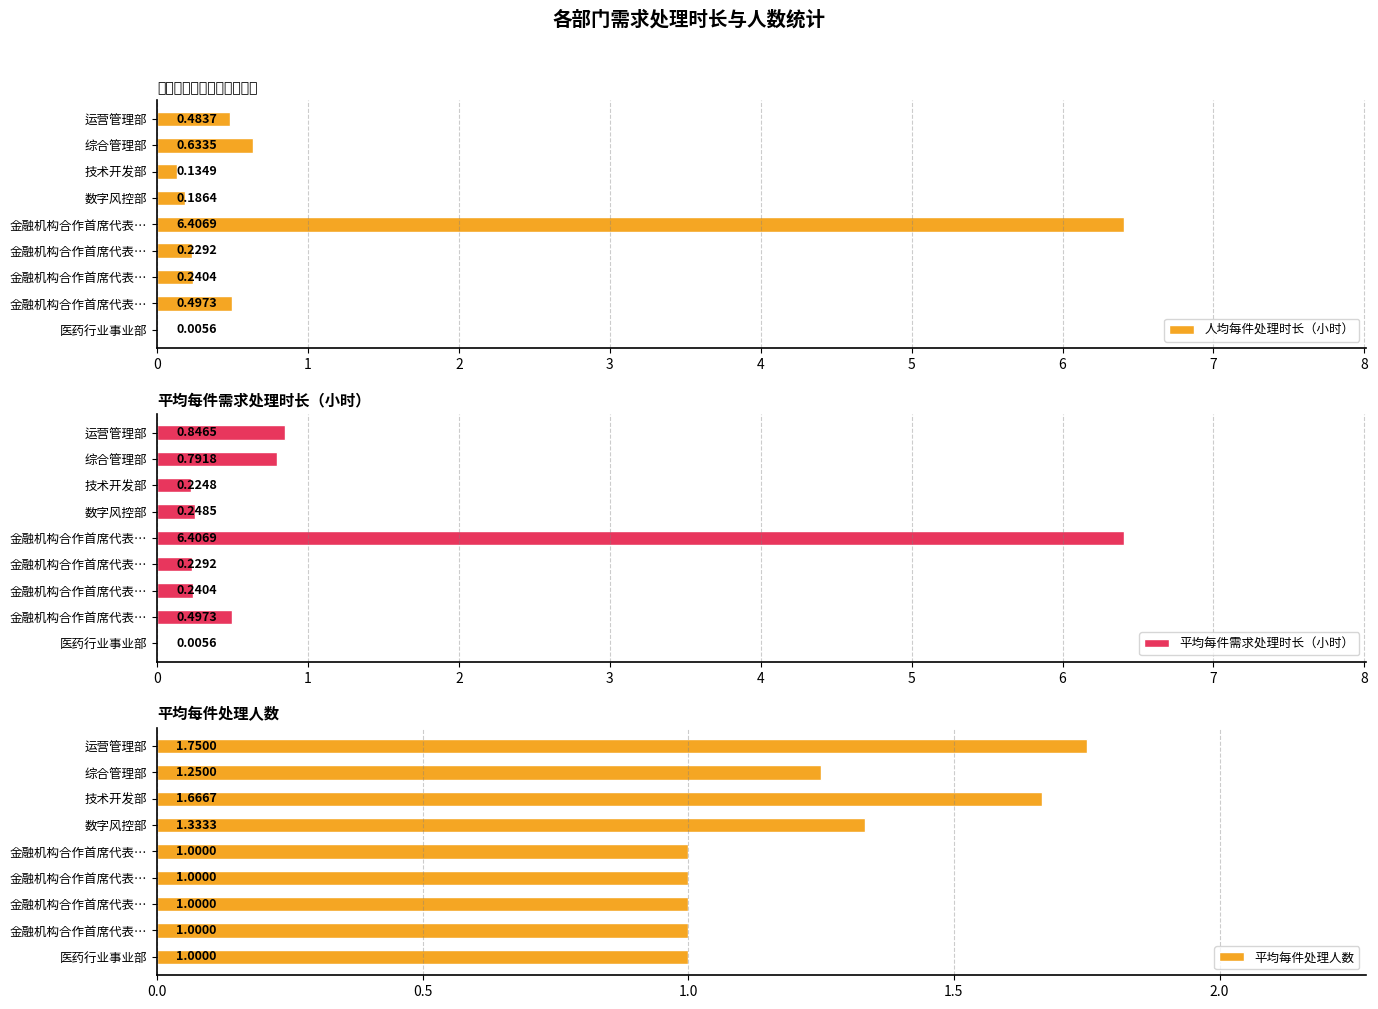

What value does the 人均每件处理时长（小时） series have at 技术开发部?

0.1